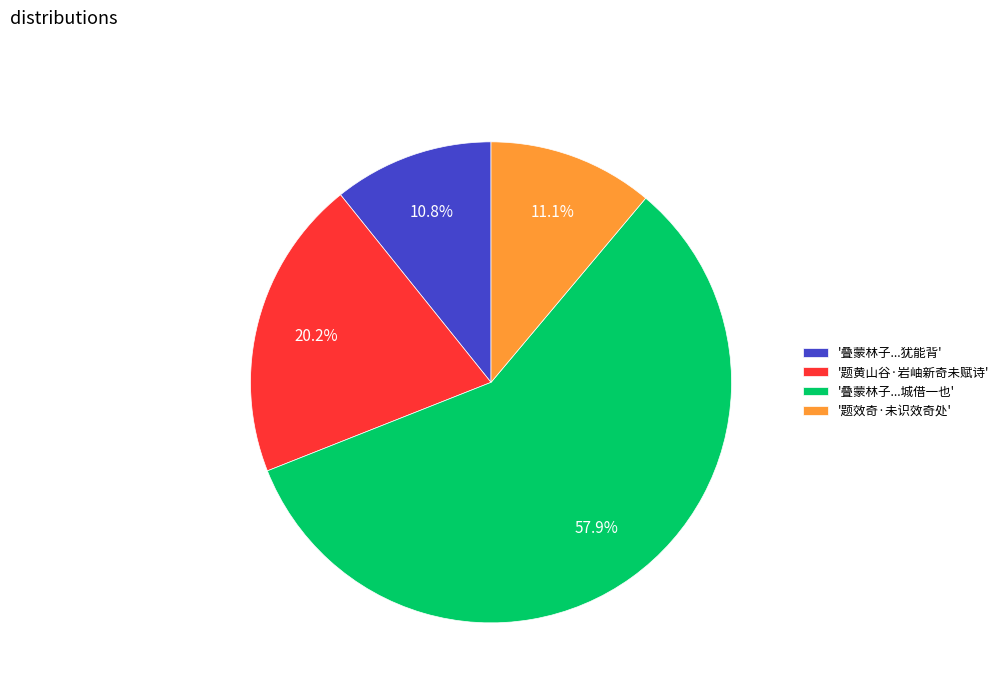

What is the largest slice in the pie chart?

'叠蒙林子...城借一也'